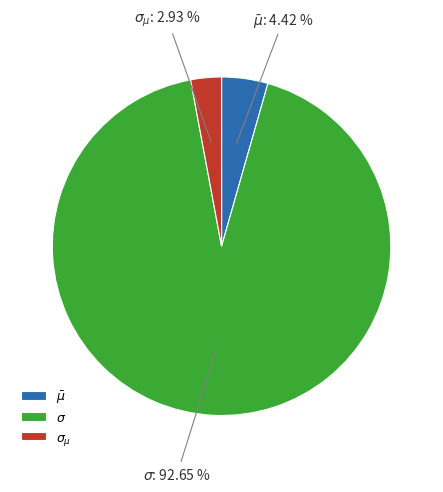

Combined, what portion of the pie is $\sigma$ and $\bar\mu$?

97.1%